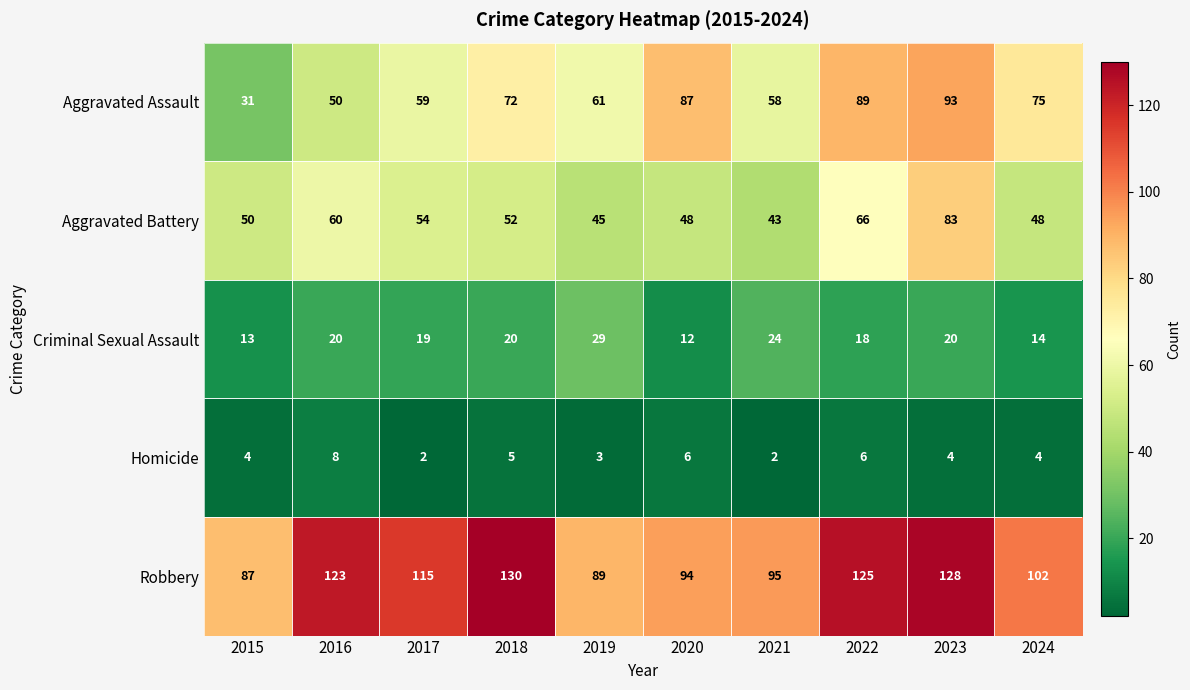

What is the highest value of the Homicide series?

8